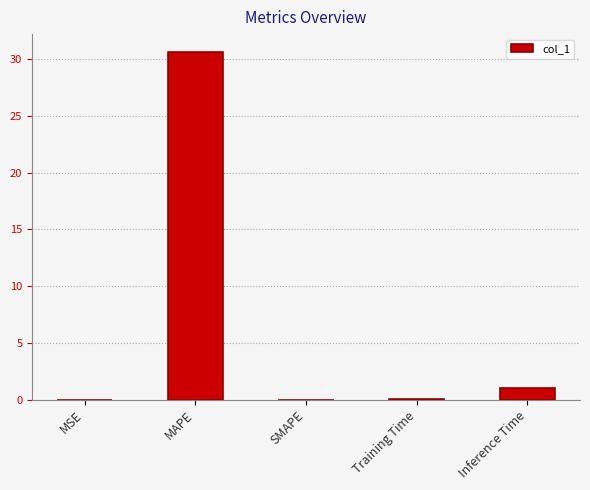

The chart shows a value of 0.0 at MSE. True or false?

True